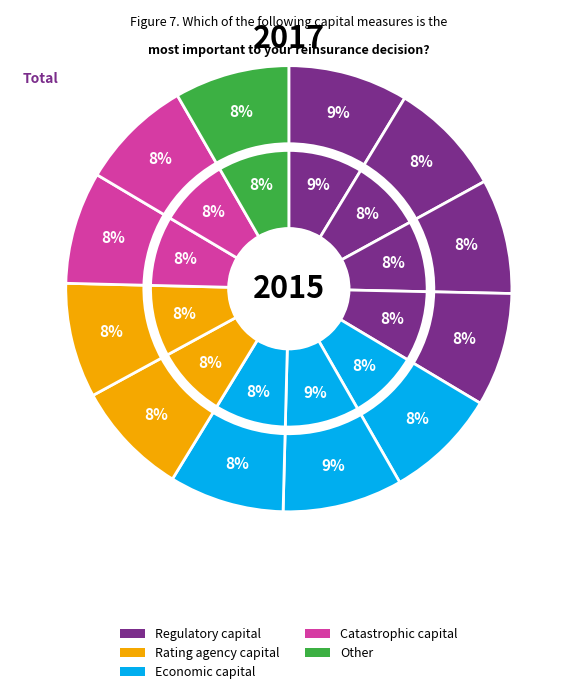

To the nearest percent, what is the difference between the largest and smallest slice percentages?

1%